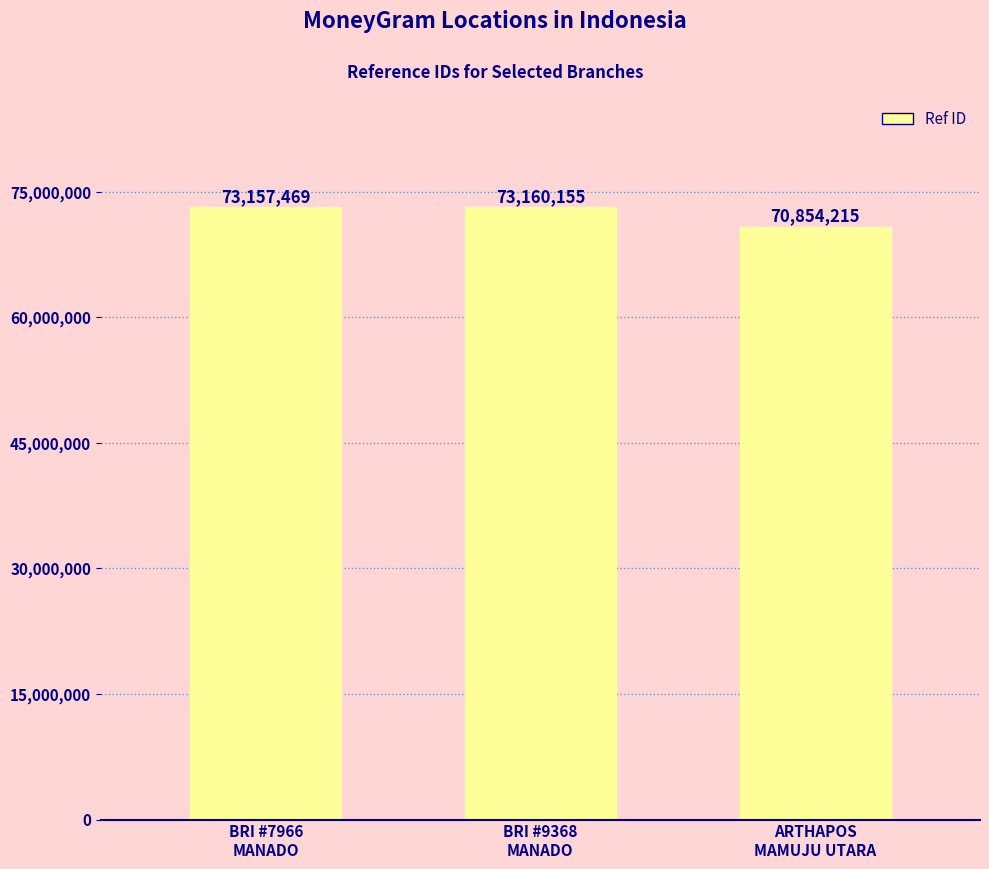

Between BRI #7966
MANADO and BRI #9368
MANADO, which is larger?

BRI #9368
MANADO